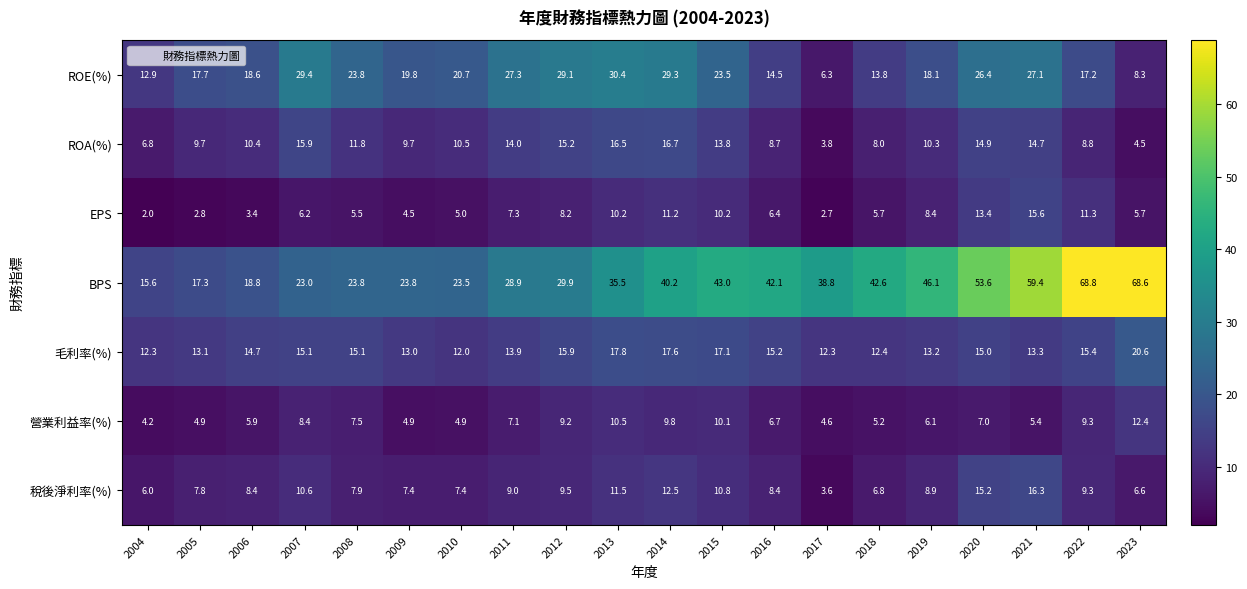

What value does the ROA(%) series have at 2020?

14.9